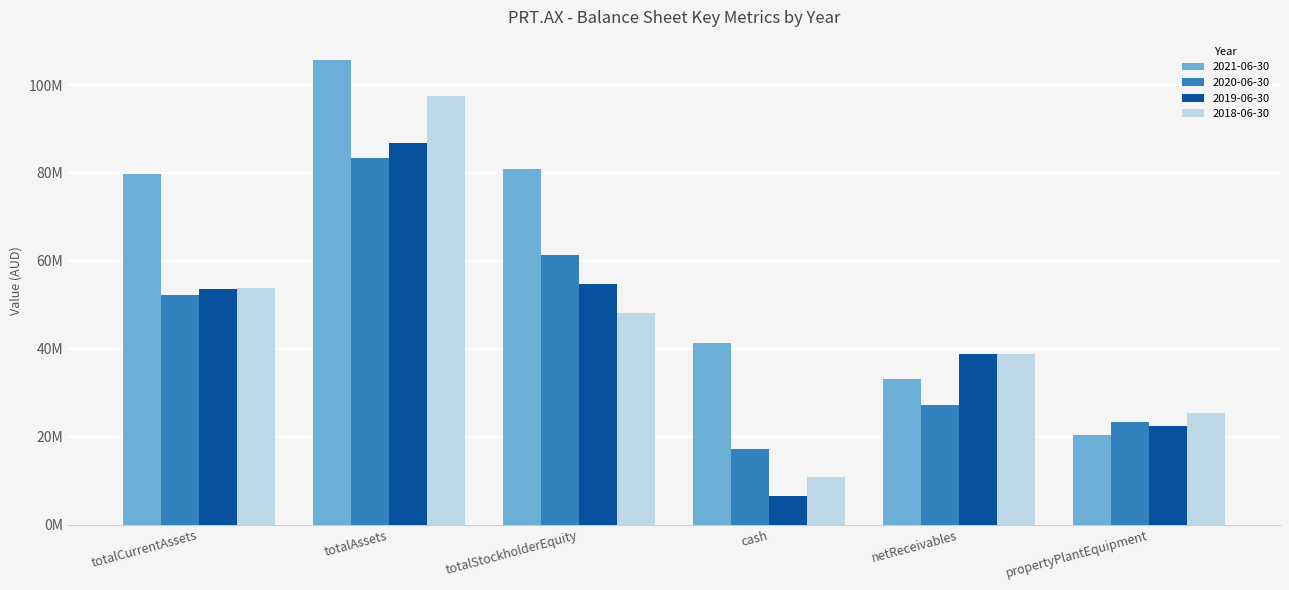

Are the bars grouped side by side (vs. stacked)?

Yes